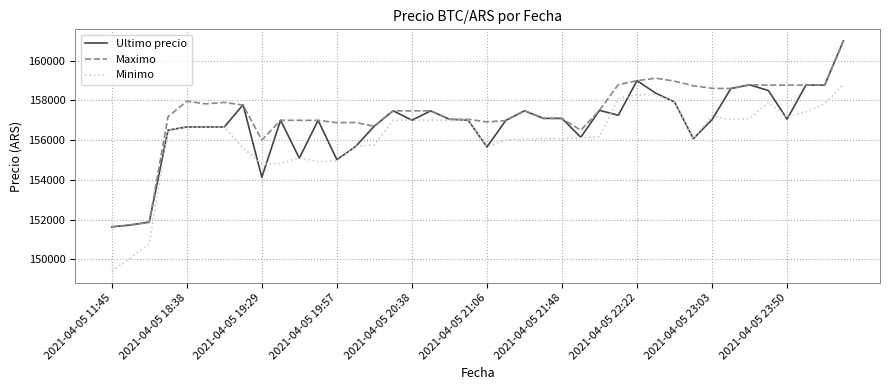

What is the minimum value for Maximo?

151633